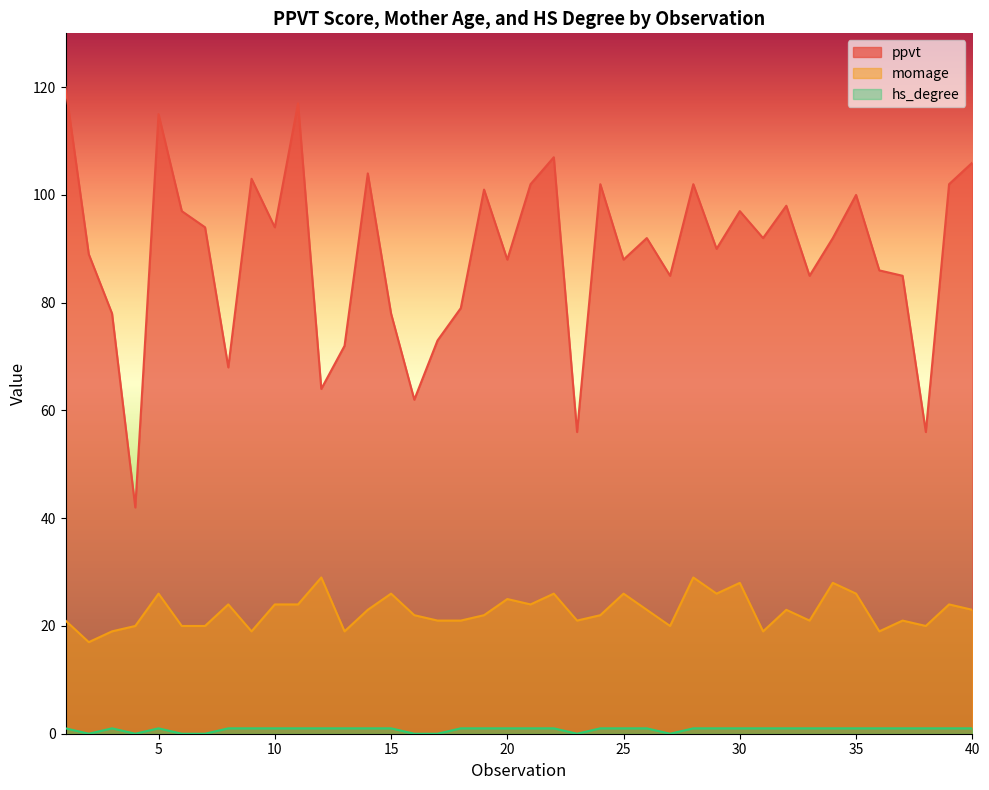

Between 16 and 36, which series saw the biggest shift?

ppvt